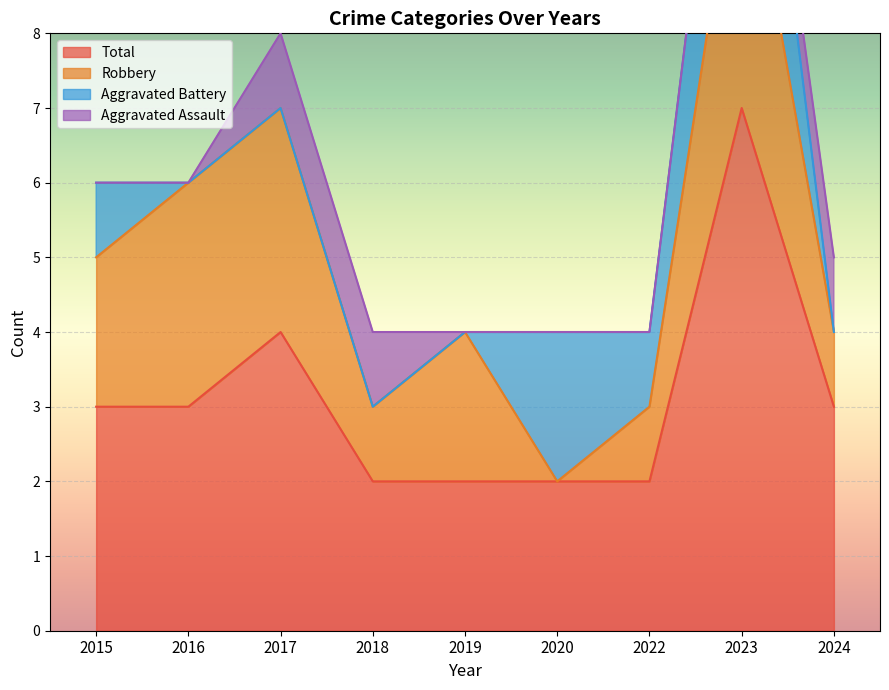

True or false: Aggravated Assault and Robbery cross at least once.

False